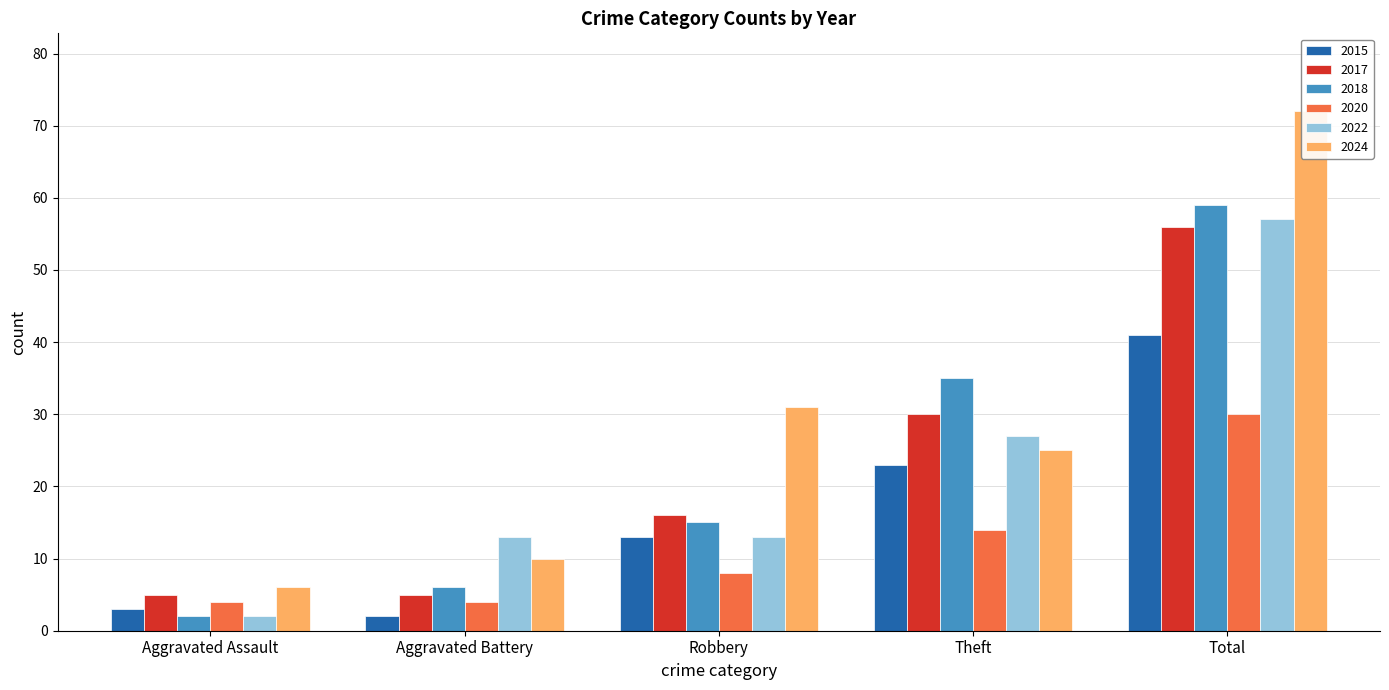

Where is 2024 nearest to the value 39?

Robbery